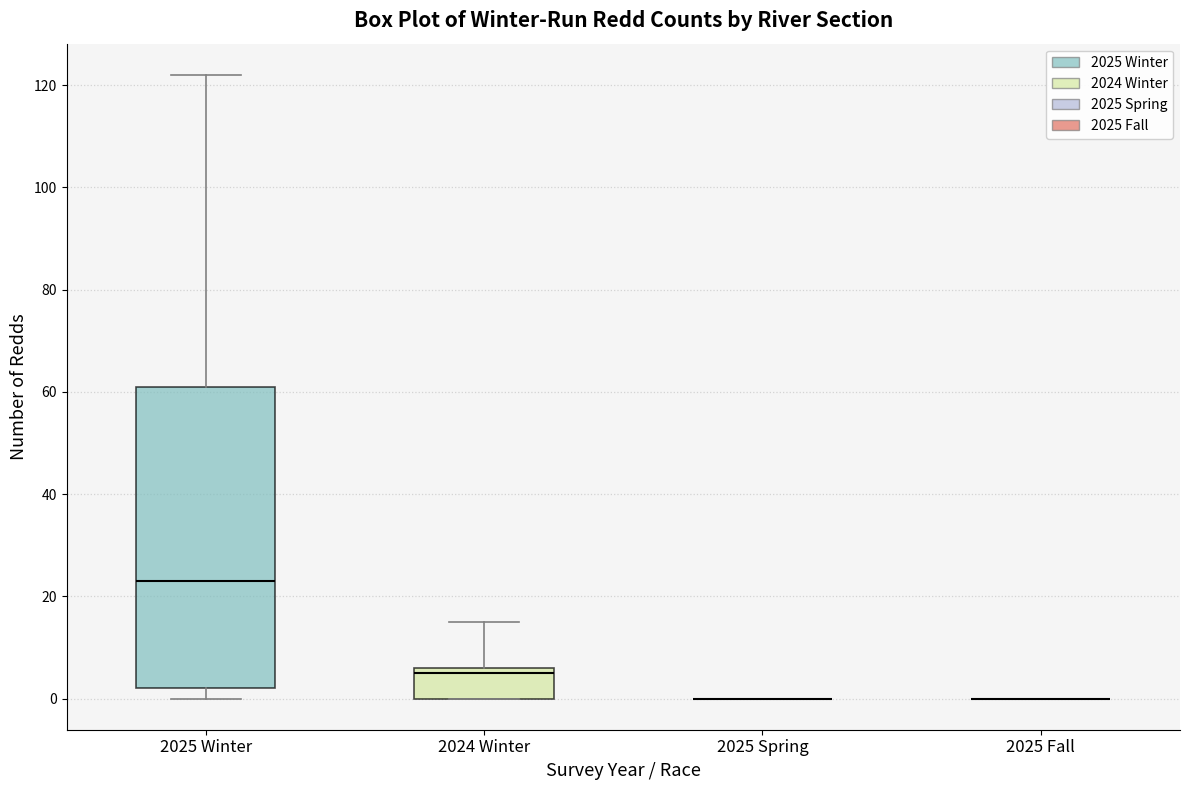

Reading left to right, transcribe this box plot: for each box, give where its median line is, the range the box spans, and where its two whiskers end, as read against the y-axis. The values are not printed on the chart, so give them approximately, as read against the axis.

2025 Winter: median 24, box 2 to 62, whiskers 0 to 122
2024 Winter: median 6 (just below the box's upper edge), box 0 to 6, whiskers 0 to 16
2025 Spring: box collapsed to a line at 0, whiskers 0 to 0
2025 Fall: box collapsed to a line at 0, whiskers 0 to 0